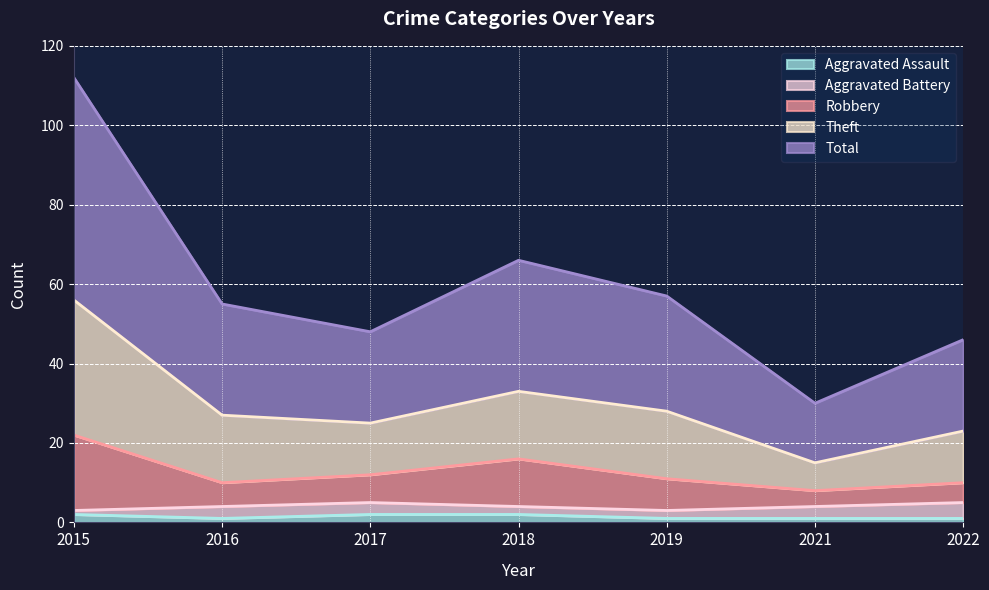

True or false: Aggravated Assault has a value of 1 at 2021.

True